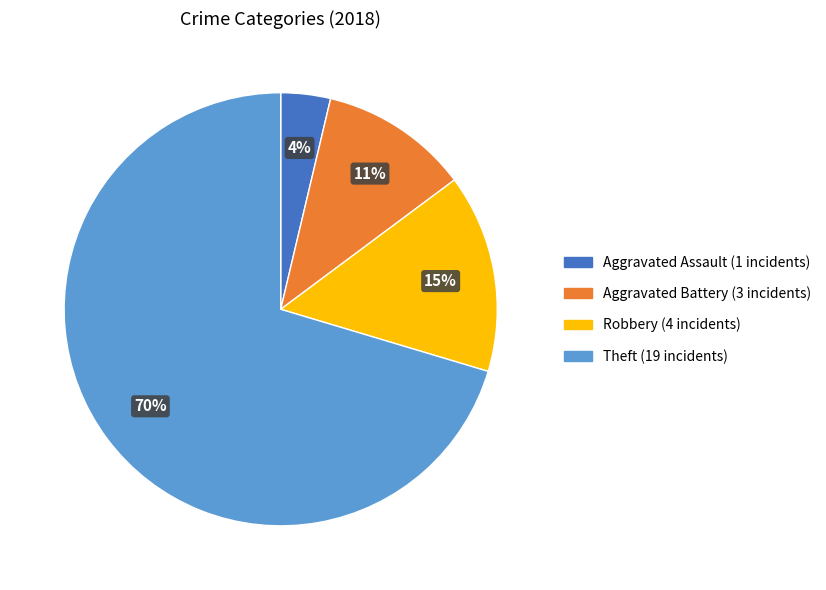

Is there a majority slice in this chart?

Yes